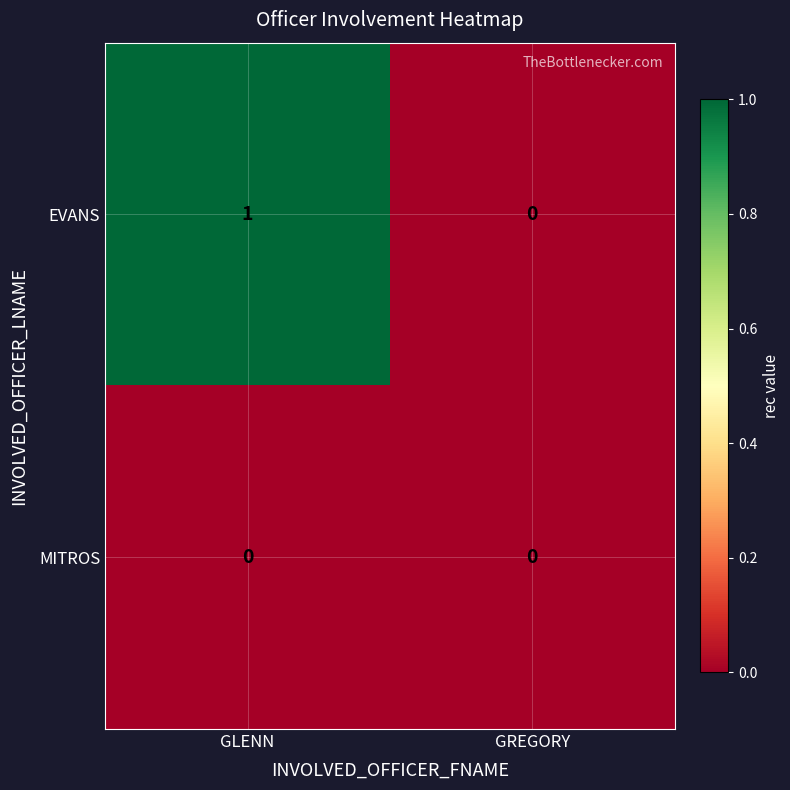

Which series changed the most between GLENN and GREGORY?

EVANS